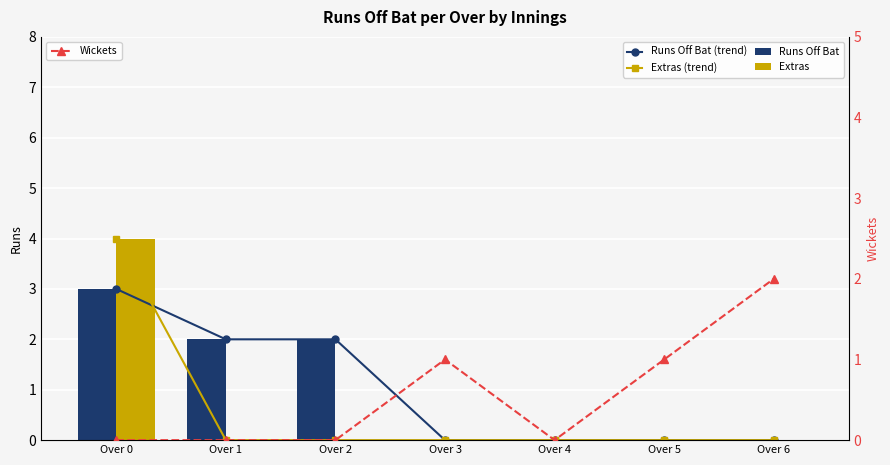

Reading left to right, extract all data points from this chart.

Runs Off Bat (trend): Over 0=3	Over 1=2	Over 2=2	Over 3=0	Over 4=0	Over 5=0	Over 6=0
Extras (trend): Over 0=4	Over 1=0	Over 2=0	Over 3=0	Over 4=0	Over 5=0	Over 6=0
Runs Off Bat: Over 0=3	Over 1=2	Over 2=2	Over 3=0	Over 4=0	Over 5=0	Over 6=0
Extras: Over 0=4	Over 1=0	Over 2=0	Over 3=0	Over 4=0	Over 5=0	Over 6=0
Wickets: Over 0=0	Over 1=0	Over 2=0	Over 3=1	Over 4=0	Over 5=1	Over 6=2